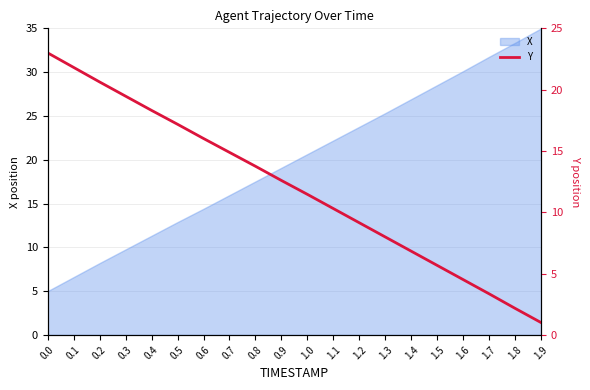

List the labels in order of X value, smallest first.

0.0, 0.1, 0.2, 0.3, 0.4, 0.5, 0.6, 0.7, 0.8, 0.9, 1.0, 1.1, 1.2, 1.3, 1.4, 1.5, 1.6, 1.7, 1.8, 1.9